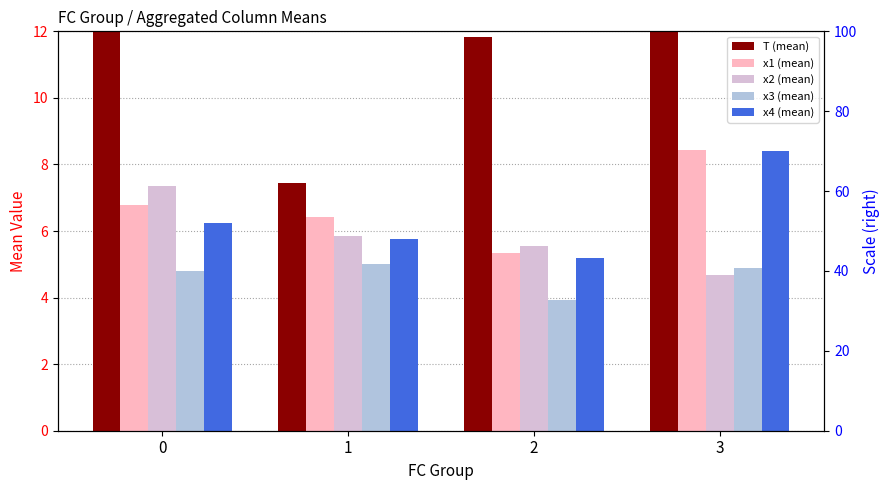

Which label corresponds to the smallest value in the chart?

2